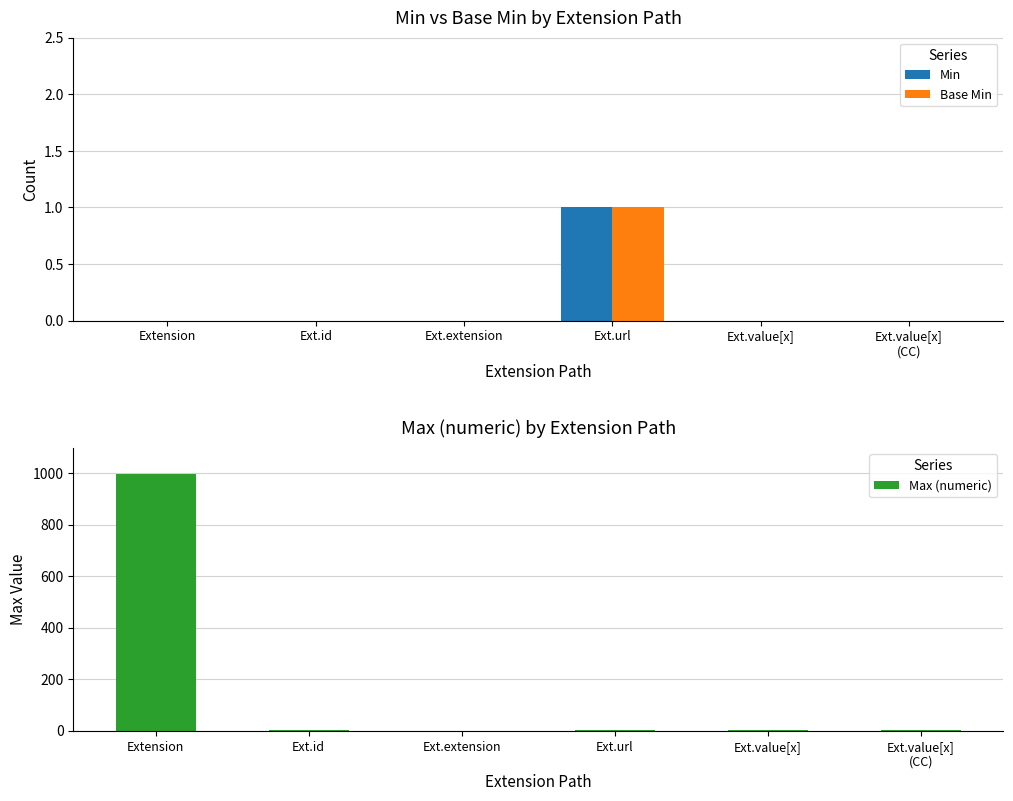

At which label is Base Min closest to 0?

Extension